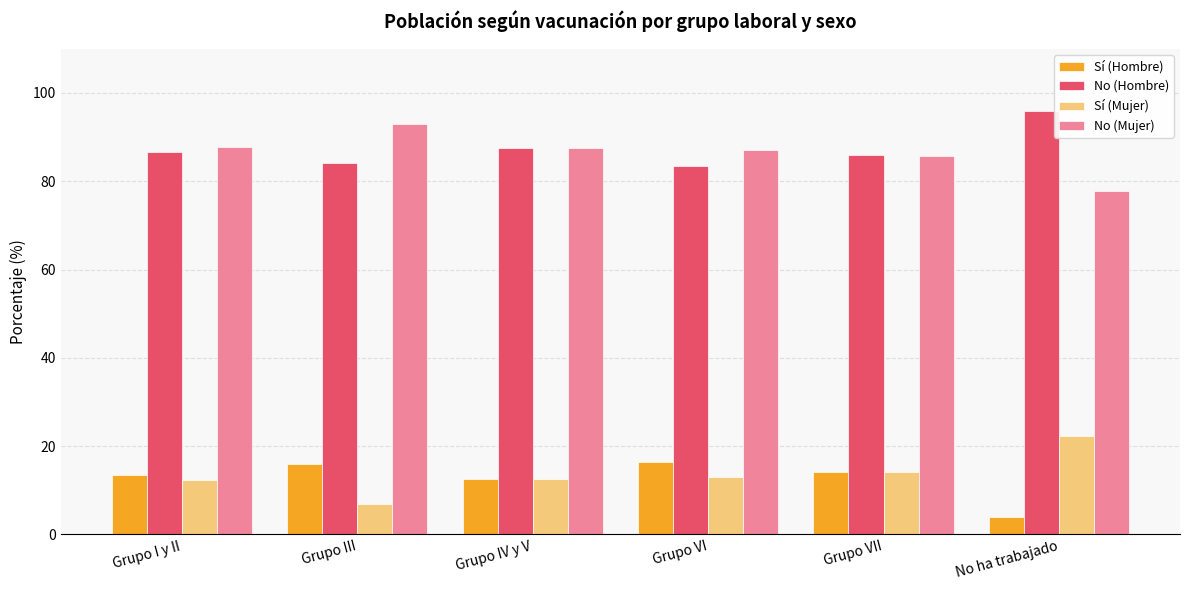

What is the label of the 3rd bar from the left?

Grupo IV y V